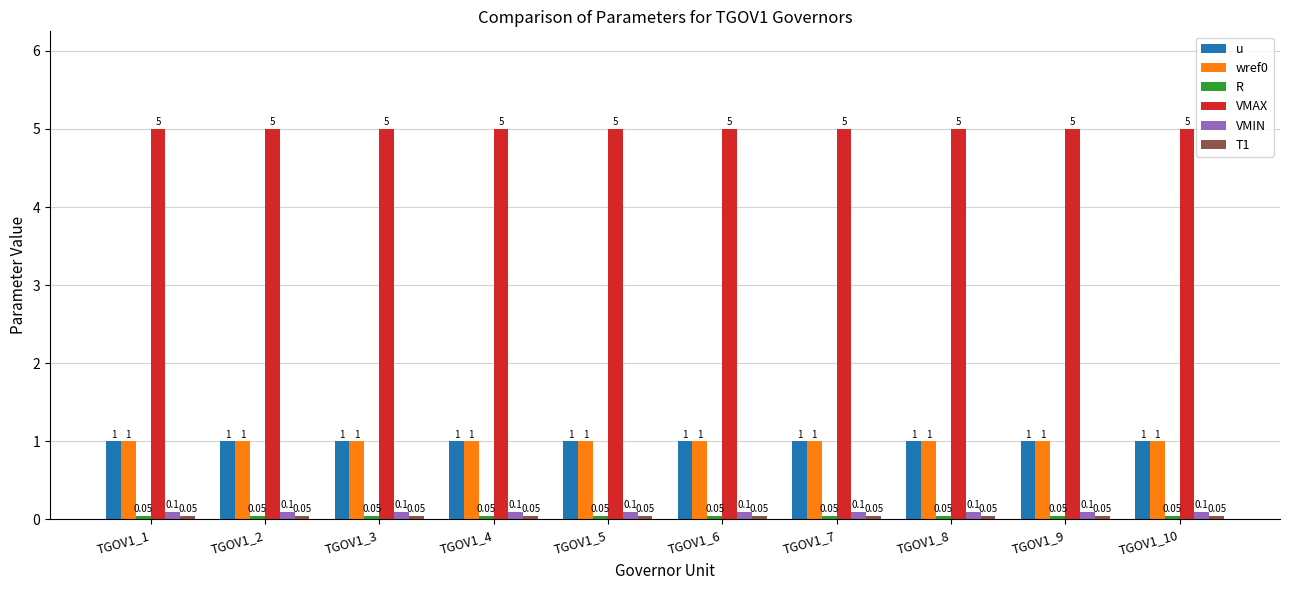

What is the maximum value for VMAX?

5.0